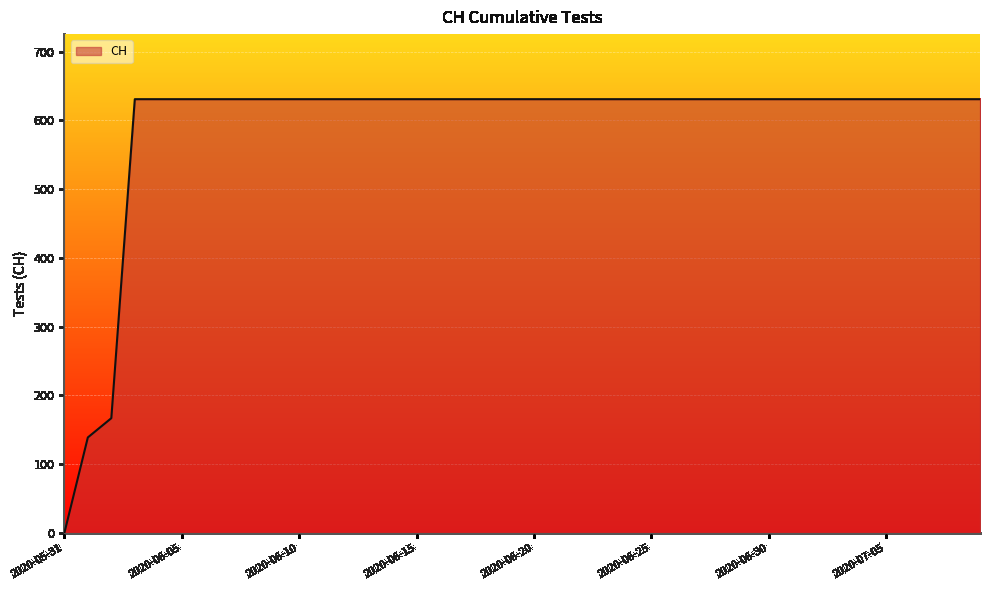

What is the greatest value displayed?

631